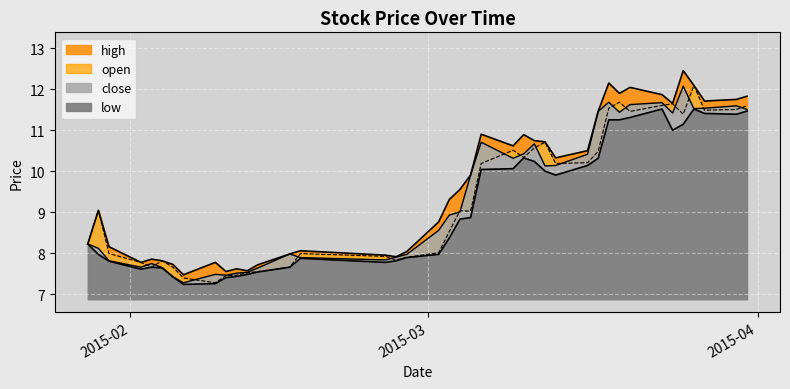

At which label does close reach its minimum?

2015-02-06